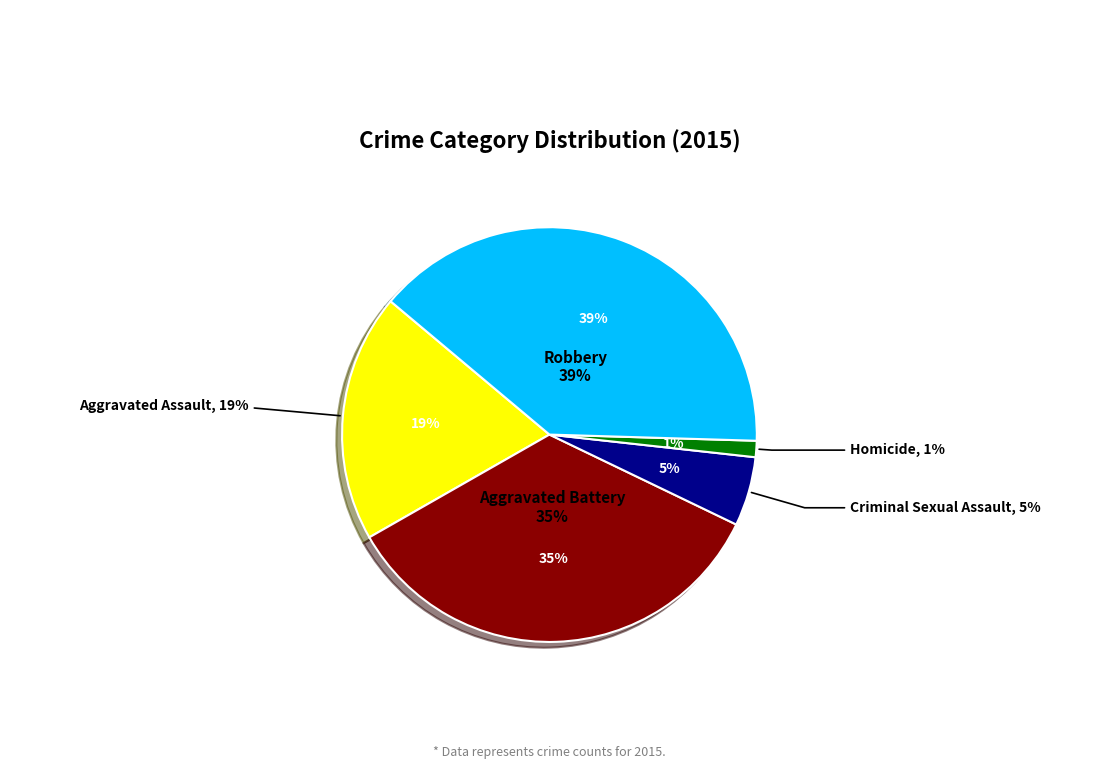

What percentage is the Aggravated Battery slice, to the nearest percent?

35%